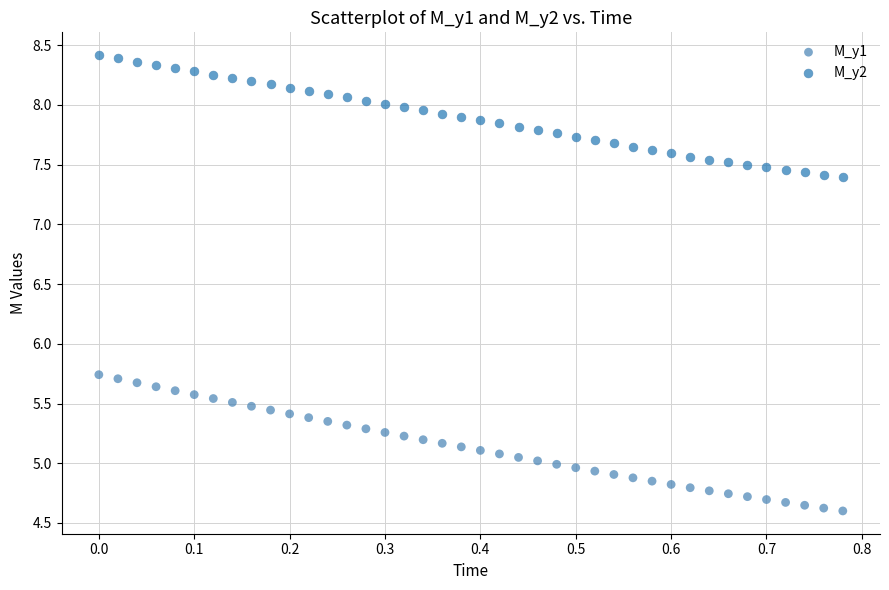

Across all data points, what is the range of X values (max minus min)?

0.8